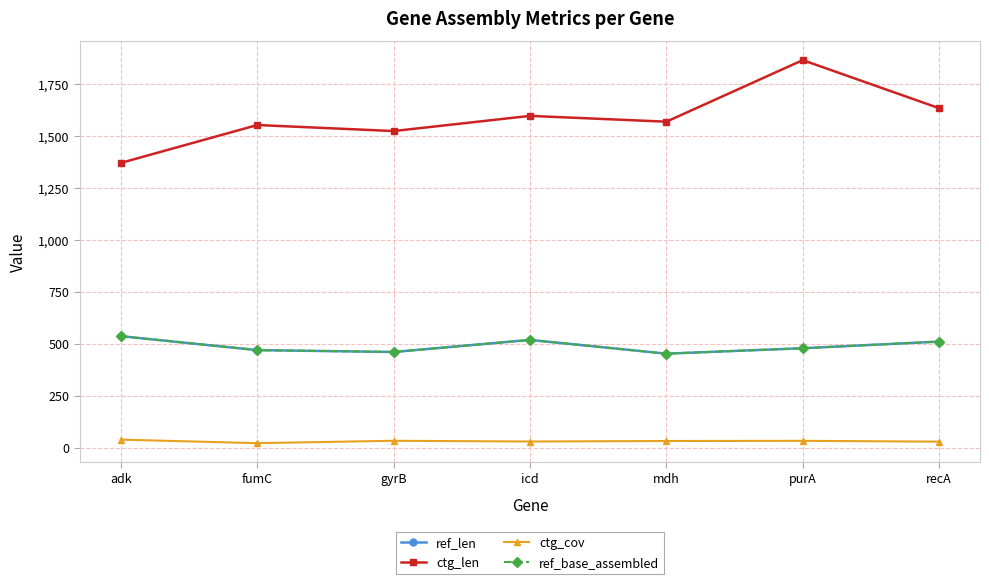

Where does the ctg_len series first go above 1567?

icd